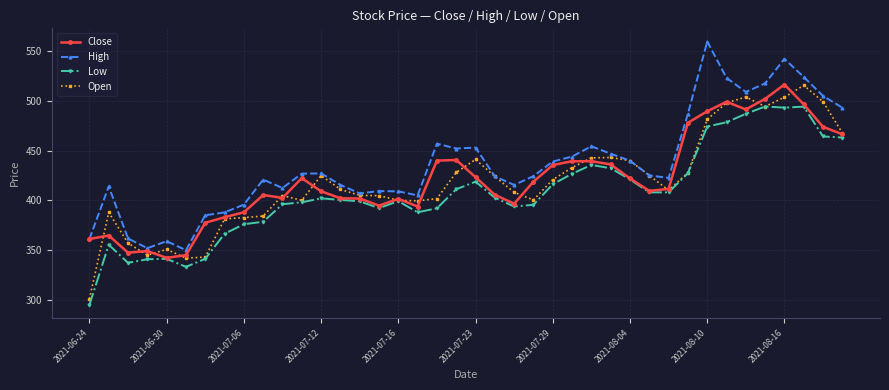

True or false: High and Low cross at least once.

False